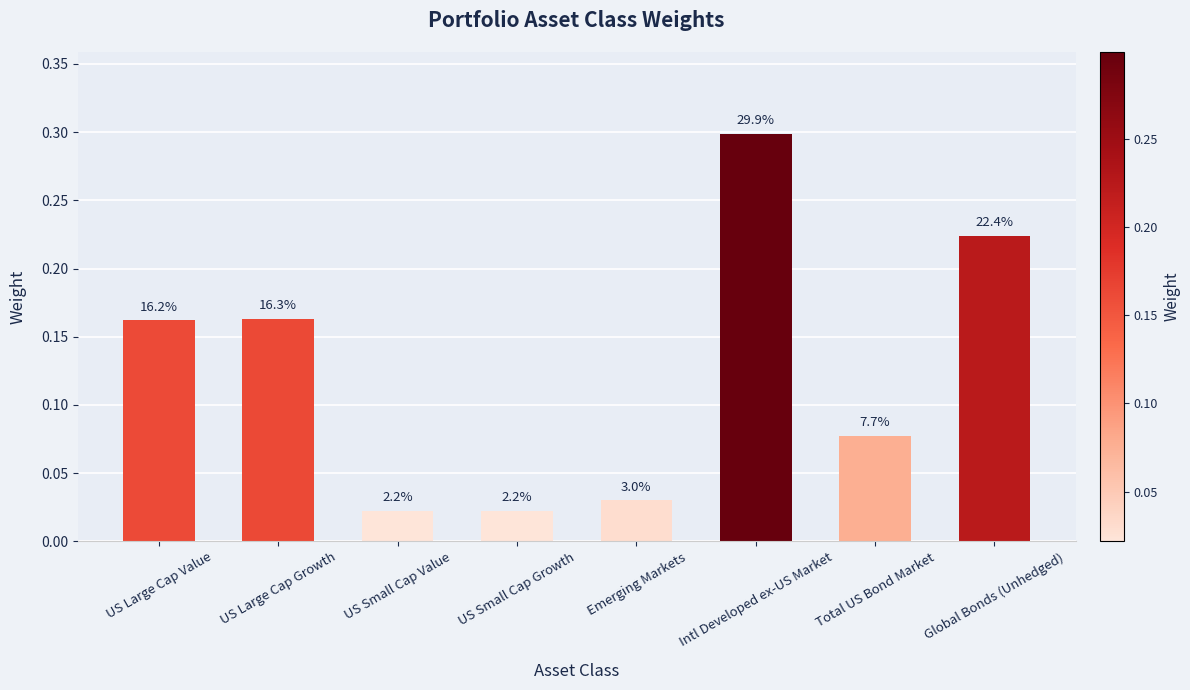

Reading left to right, transcribe all the data shown in this chart.

0.2	0.2	0.0	0.0	0.0	0.3	0.1	0.2